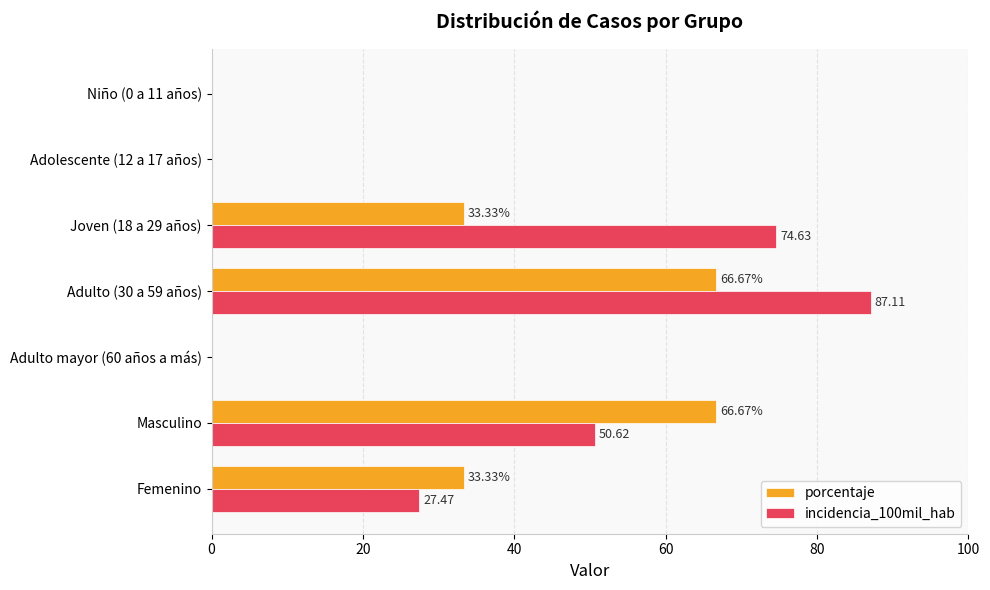

What are all the series names shown in the legend?

porcentaje, incidencia_100mil_hab